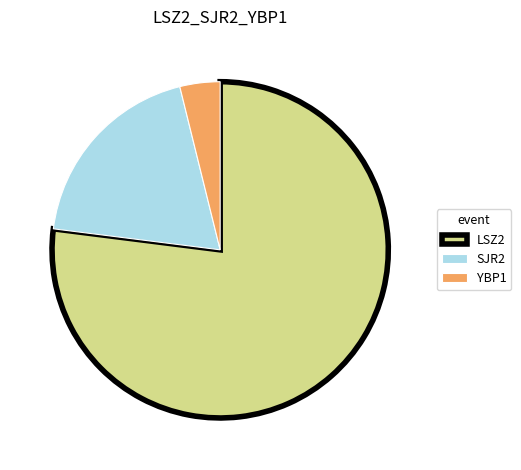

Between YBP1 and LSZ2, which is larger?

LSZ2